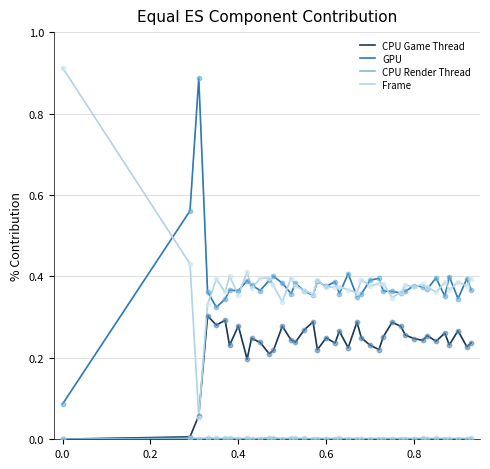

At how many categories does at least one series exceed 0?

40